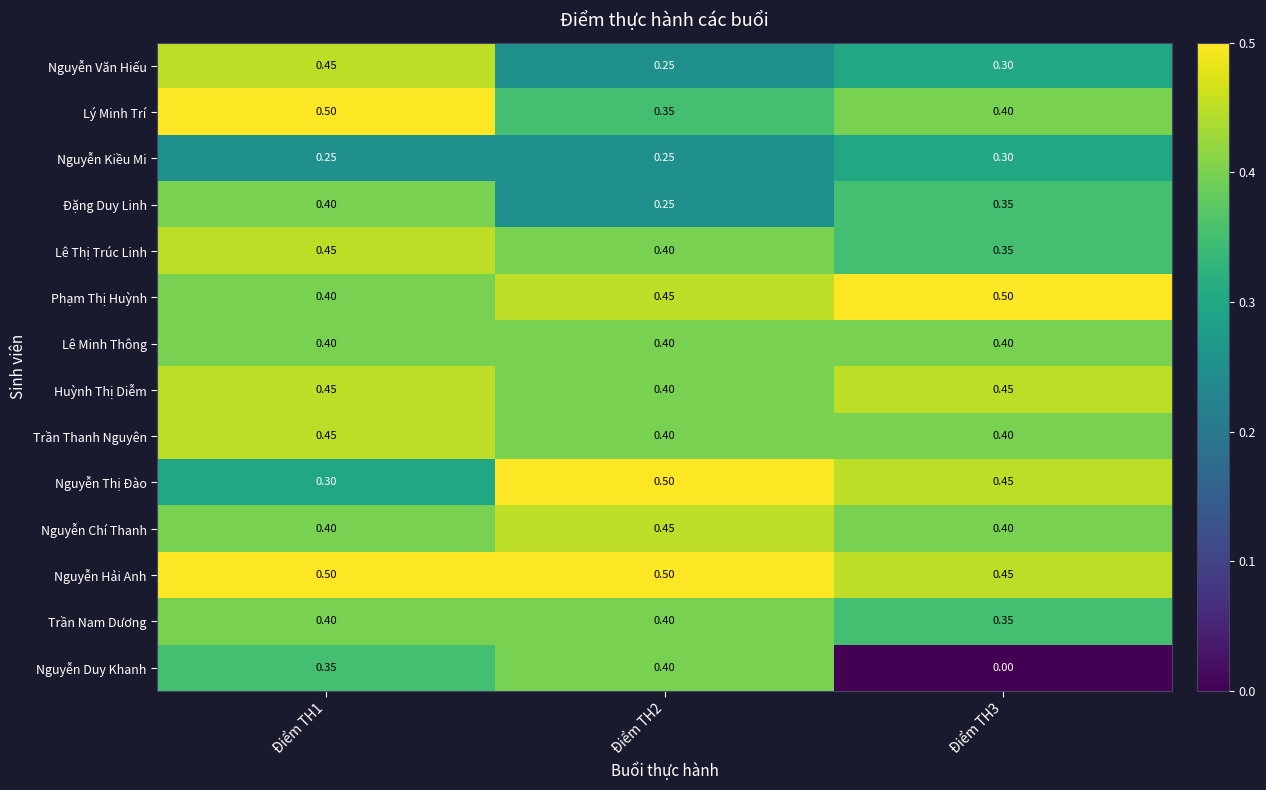

Between Điểm TH2 and Điểm TH3, which series saw the biggest shift?

Nguyễn Duy Khanh